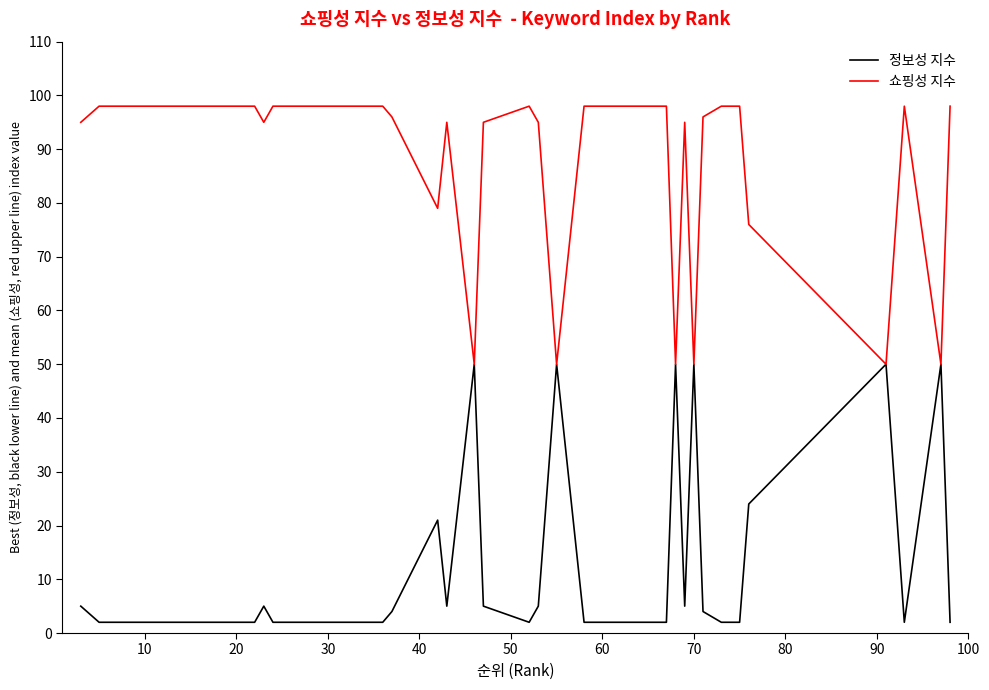

What is the highest value of the 쇼핑성 지수 series?

98